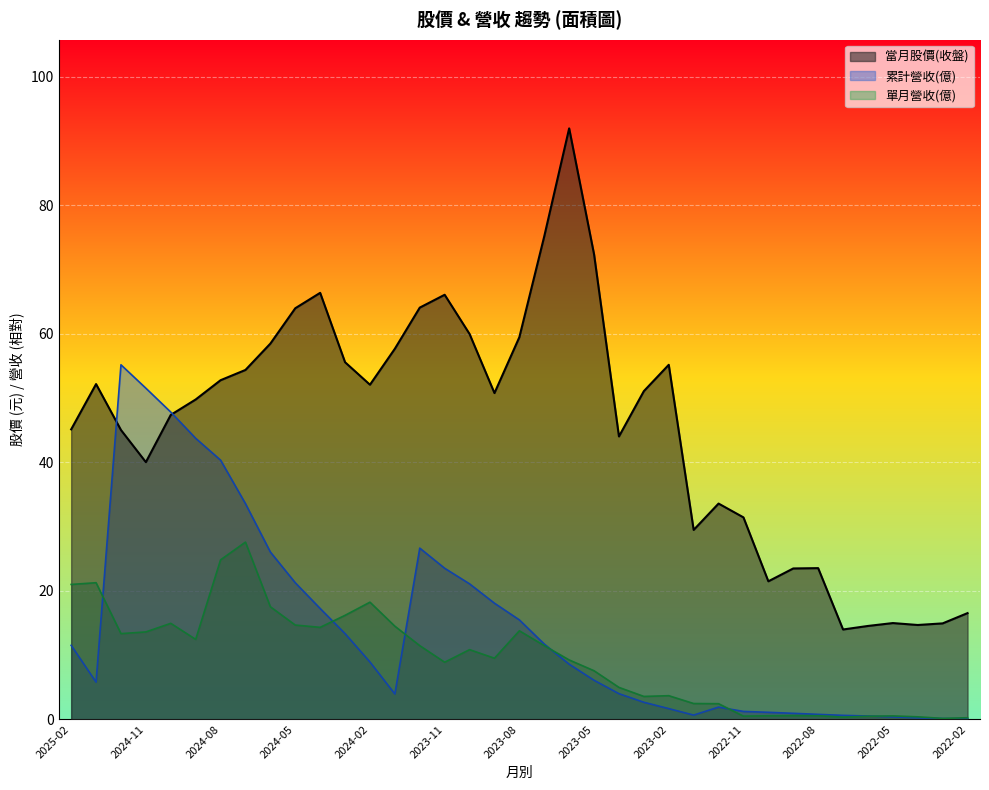

At which label does 累計營收(億) reach its peak?

2024-12